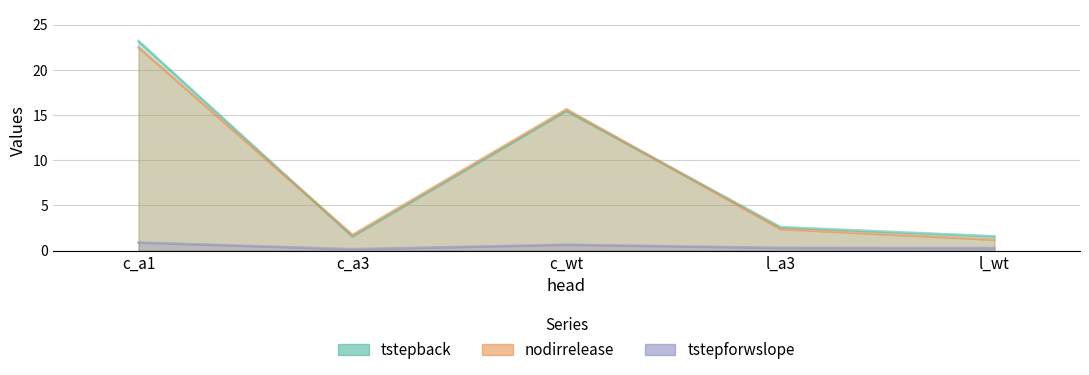

Which category has the lowest value across all series?

c_a3